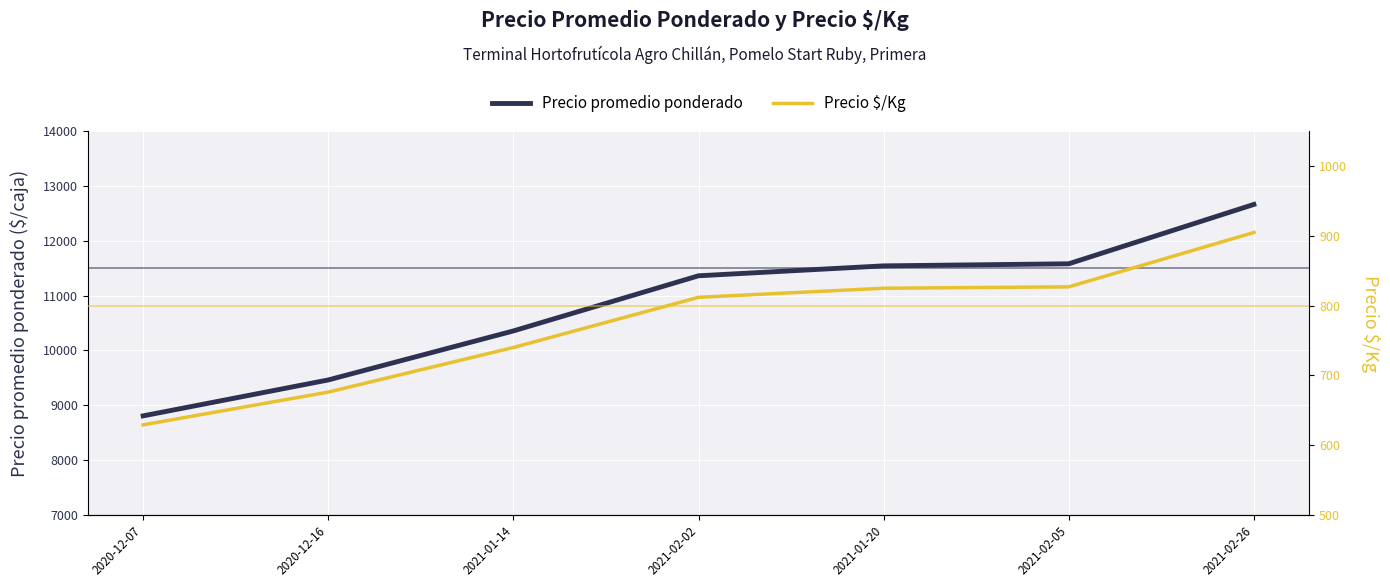

True or false: Precio promedio ponderado and Precio $/Kg intersect in this chart.

False